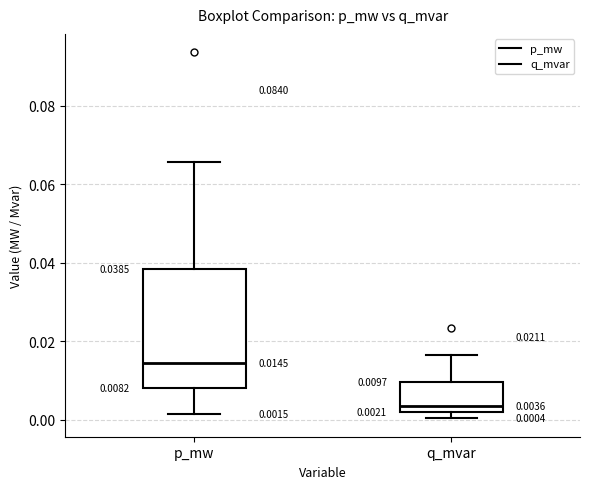

Which box is the tallest, from its lower edge to its upper edge?

p_mw